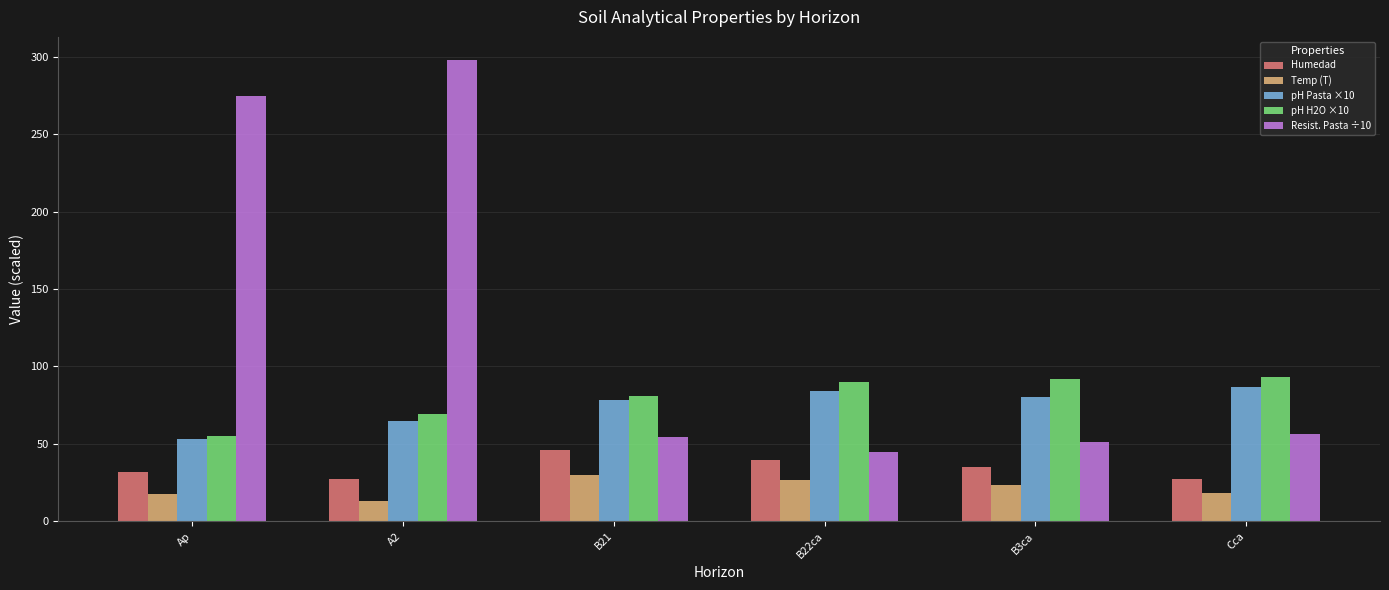

What are all the series names shown in the legend?

Humedad, Temp (T), pH Pasta ×10, pH H2O ×10, Resist. Pasta ÷10